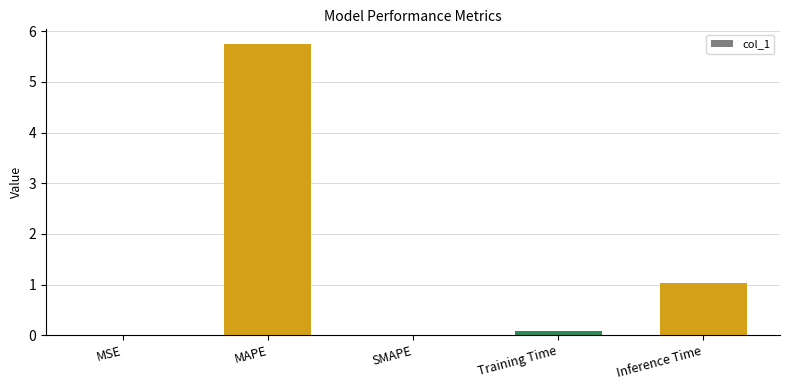

What is the maximum value shown in the chart?

5.7